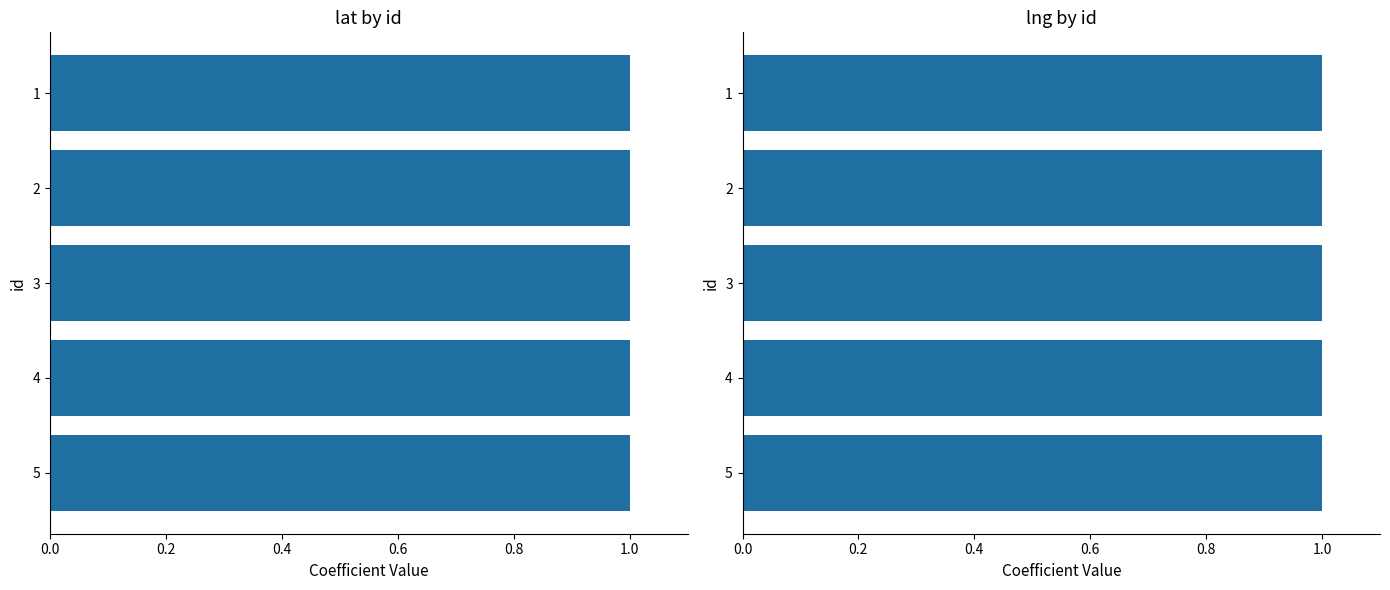

Is the value of lat at 4 greater than the value of lng at 5?

No